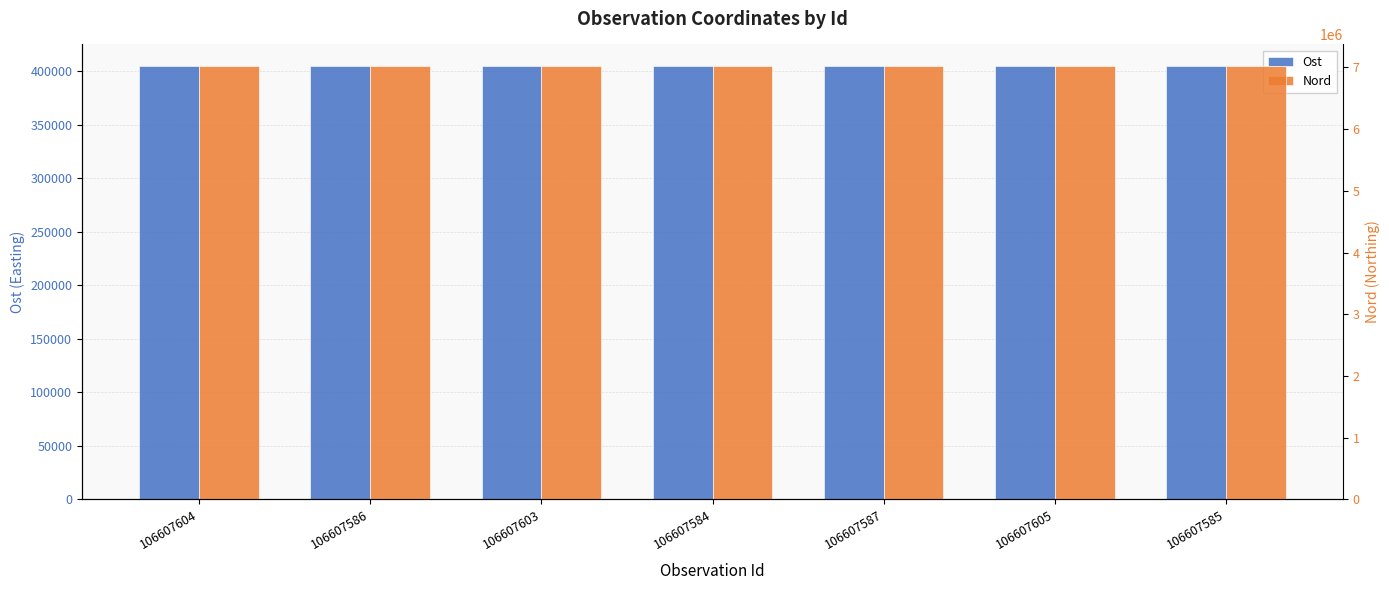

At how many categories does at least one series exceed 5129443?

7